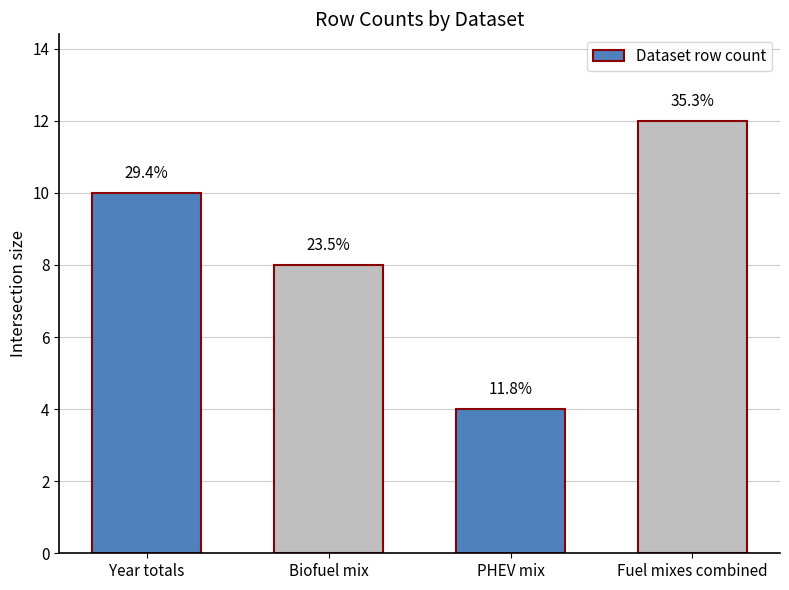

At which label does the data first exceed 10?

Fuel mixes combined